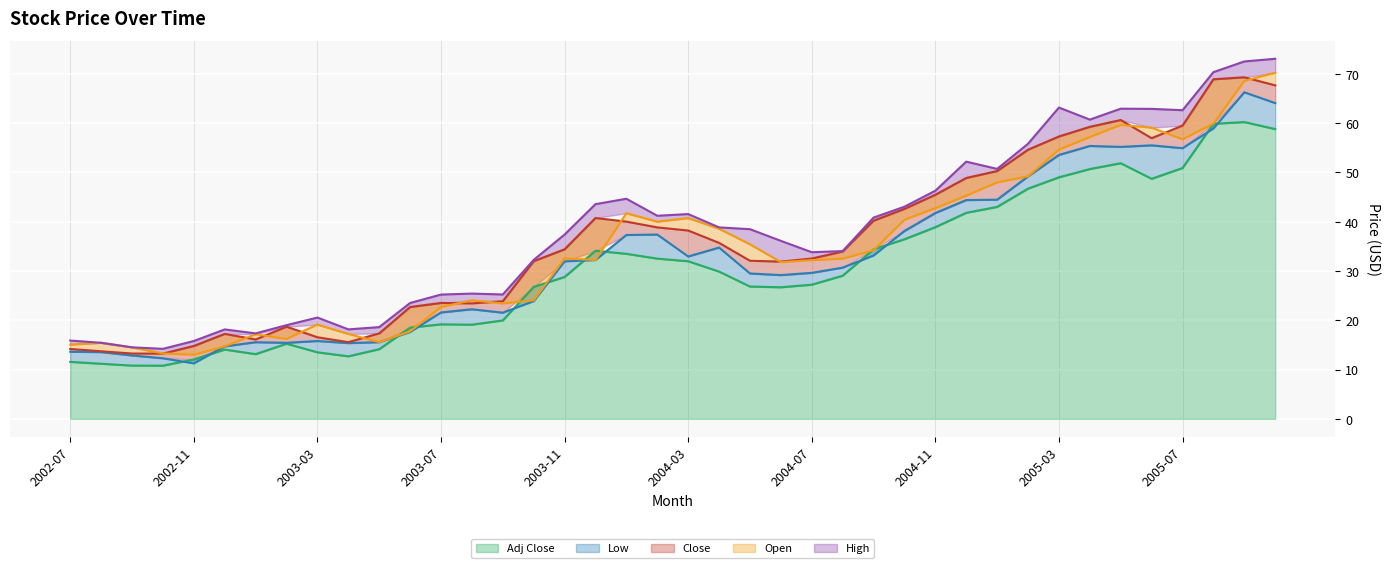

Which series has the largest total across all categories?

High